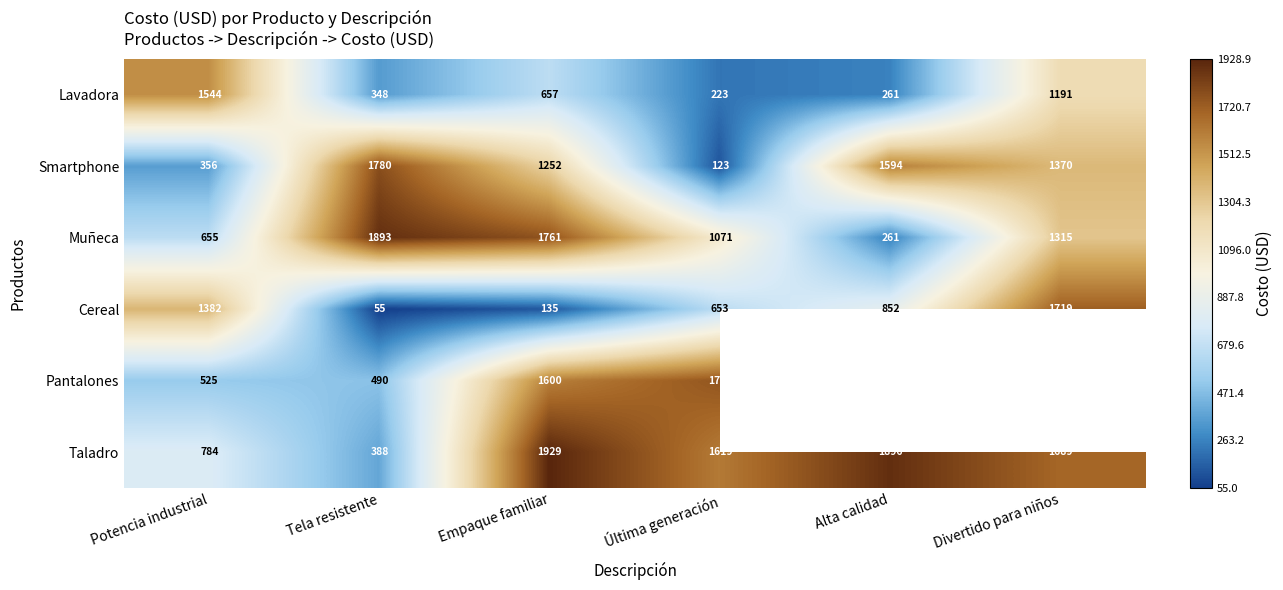

Rank the categories by Lavadora value from lowest to highest.

Última generación, Alta calidad, Tela resistente, Empaque familiar, Divertido para niños, Potencia industrial